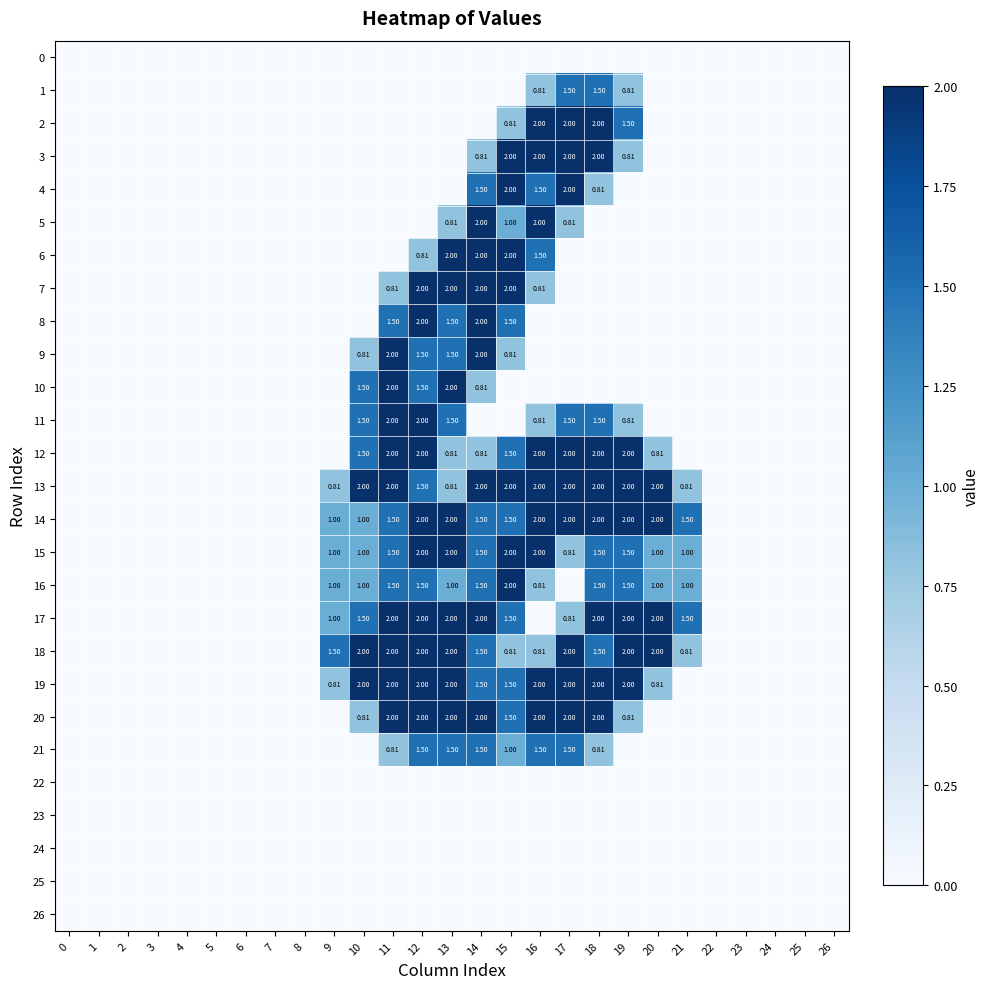

What is the difference between the maximum and minimum values in the 14 series?

2.0